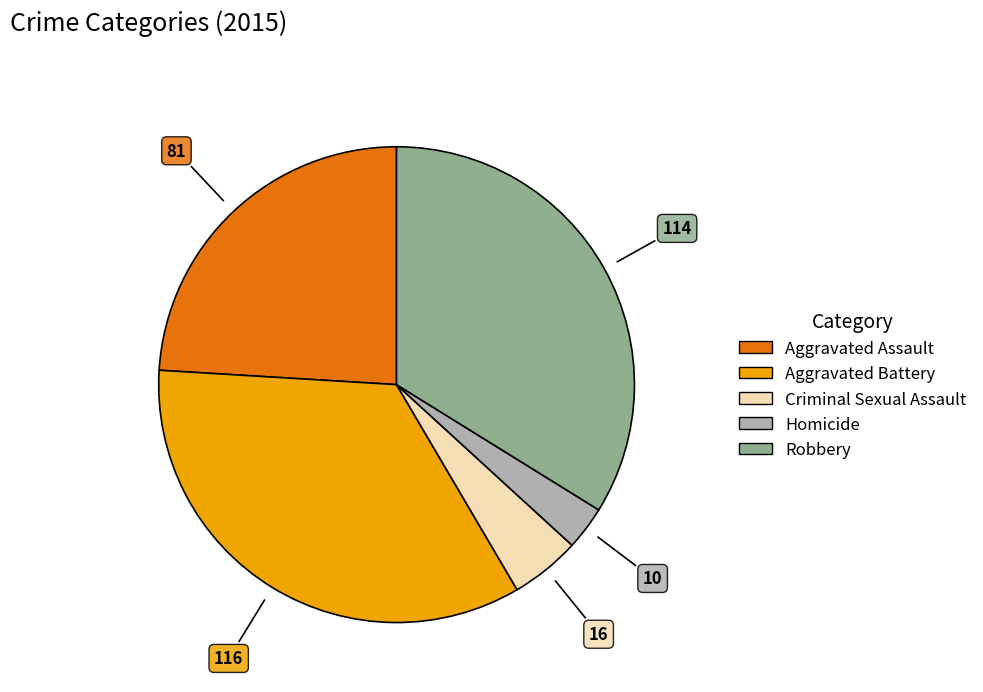

Count the number of slices in the pie.

5